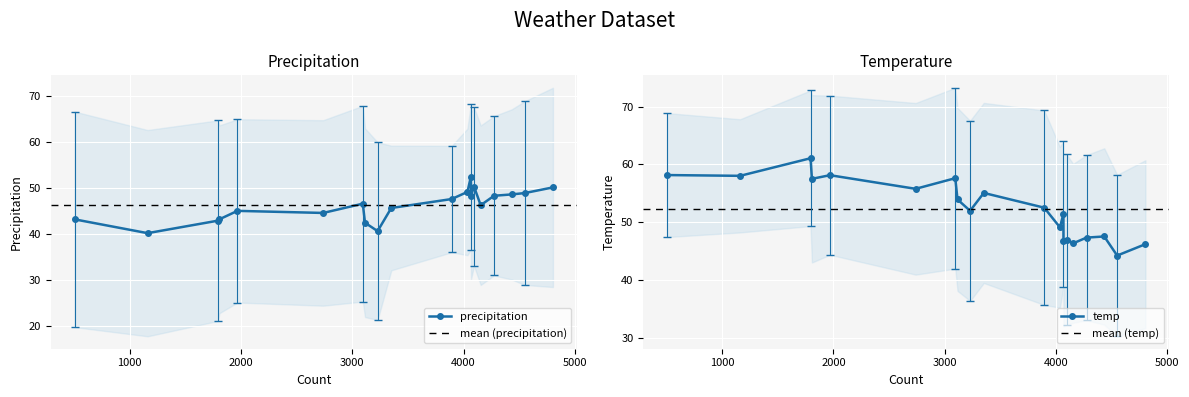

Is the value of temp at 4066 greater than the value of precipitation at 4067?

No